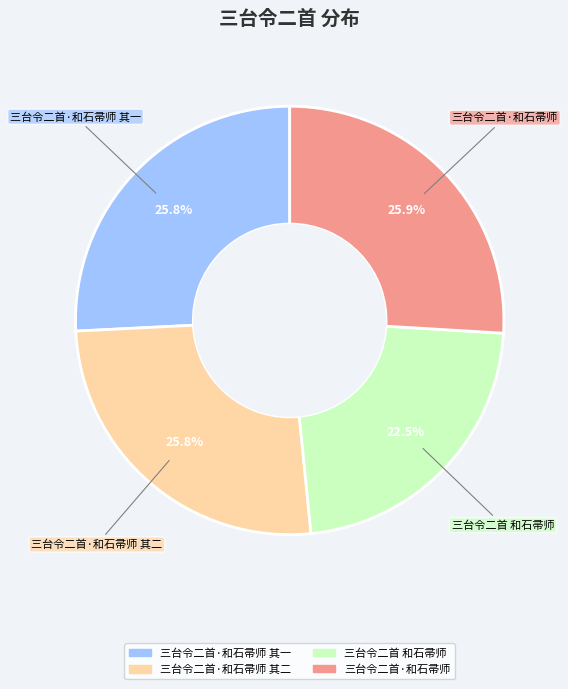

Does any single category account for the majority?

No